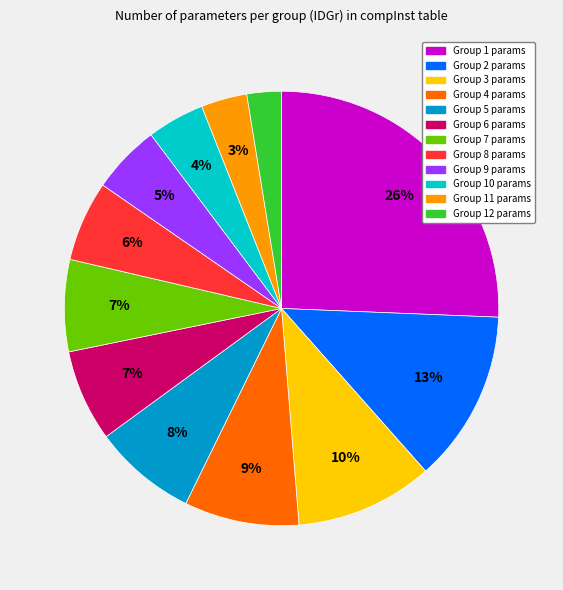

To the nearest percent, what is the average slice percentage?

8%